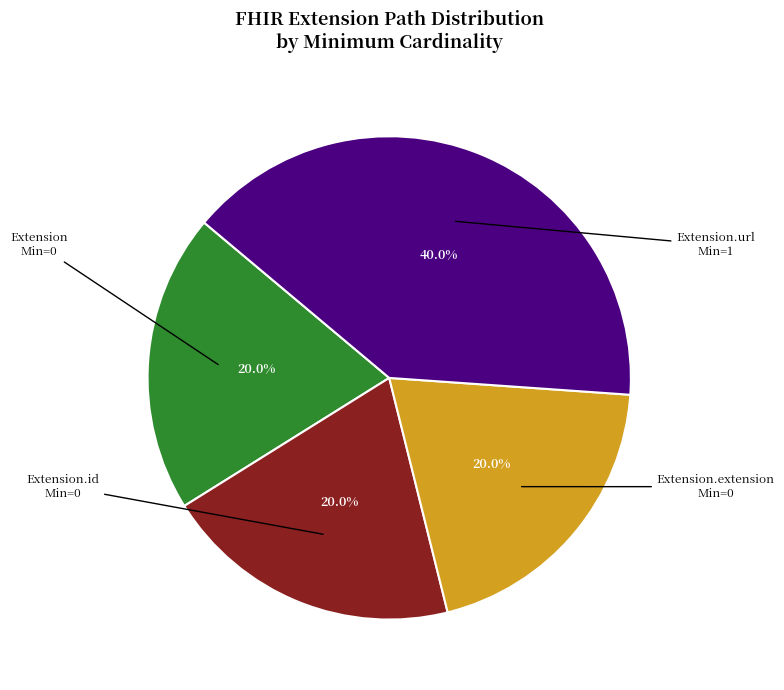

Is there any slice that represents more than half of the pie?

No